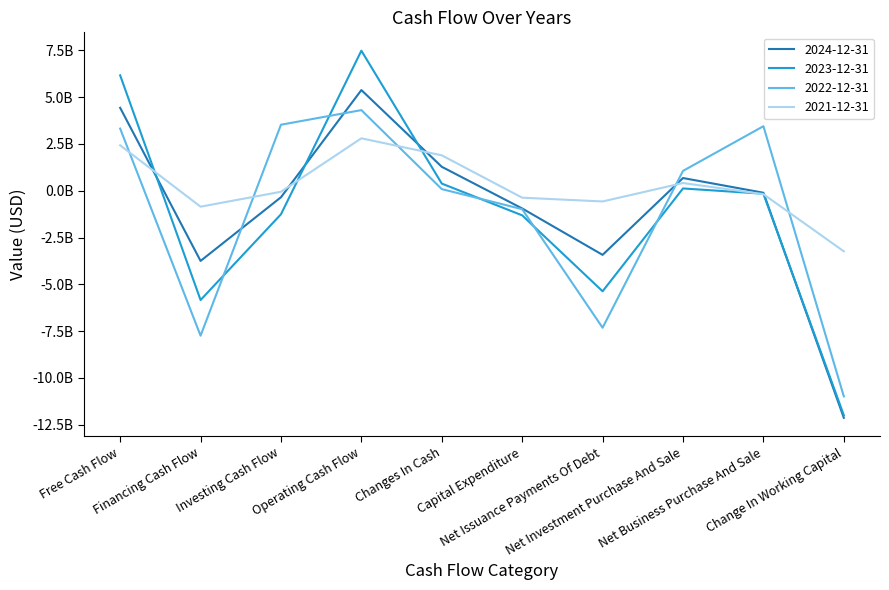

Reading left to right, transcribe all the data shown in this chart.

2024-12-31: Free Cash Flow=4427000000	Financing Cash Flow=-3749000000	Investing Cash Flow=-349000000	Operating Cash Flow=5375000000	Changes In Cash=1277000000	Capital Expenditure=-948000000	Net Issuance Payments Of Debt=-3426000000	Net Investment Purchase And Sale=677000000	Net Business Purchase And Sale=-109000000	Change In Working Capital=-12126000000
2023-12-31: Free Cash Flow=6161000000	Financing Cash Flow=-5837000000	Investing Cash Flow=-1259000000	Operating Cash Flow=7477000000	Changes In Cash=381000000	Capital Expenditure=-1316000000	Net Issuance Payments Of Debt=-5371000000	Net Investment Purchase And Sale=121000000	Net Business Purchase And Sale=-162000000	Change In Working Capital=-11989000000
2022-12-31: Free Cash Flow=3317000000	Financing Cash Flow=-7742000000	Investing Cash Flow=3524000000	Operating Cash Flow=4304000000	Changes In Cash=86000000	Capital Expenditure=-987000000	Net Issuance Payments Of Debt=-7317000000	Net Investment Purchase And Sale=1058000000	Net Business Purchase And Sale=3444000000	Change In Working Capital=-10982000000
2021-12-31: Free Cash Flow=2425000000	Financing Cash Flow=-853000000	Investing Cash Flow=-56000000	Operating Cash Flow=2798000000	Changes In Cash=1889000000	Capital Expenditure=-373000000	Net Issuance Payments Of Debt=-574000000	Net Investment Purchase And Sale=410000000	Net Business Purchase And Sale=-186000000	Change In Working Capital=-3237000000